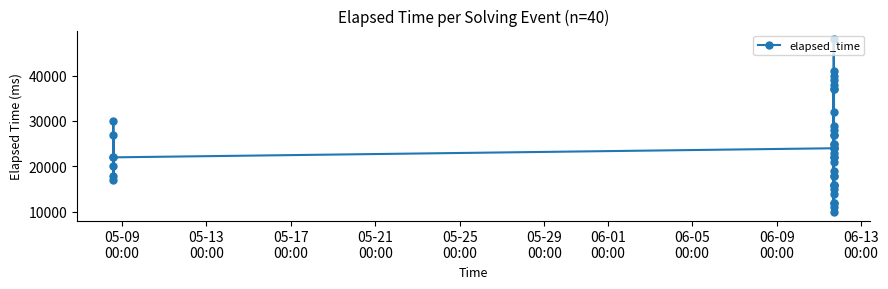

What is the smallest value displayed?

10000